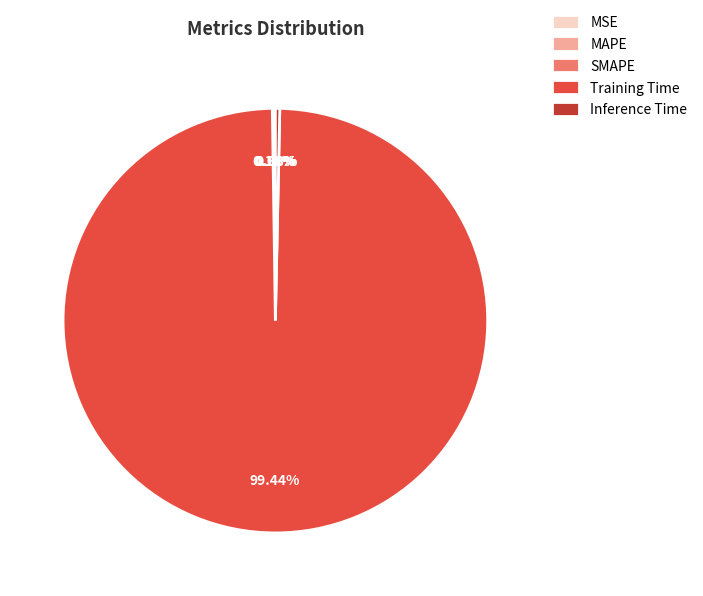

Is there any slice that represents more than half of the pie?

Yes